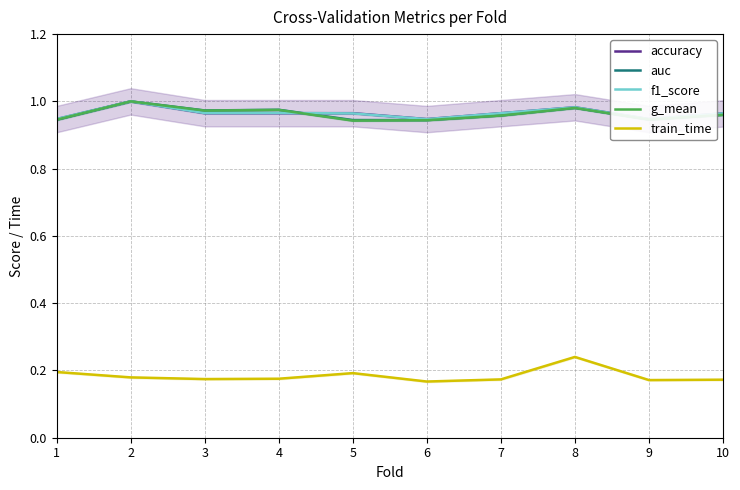

What is the total value across all series at 6?

4.0